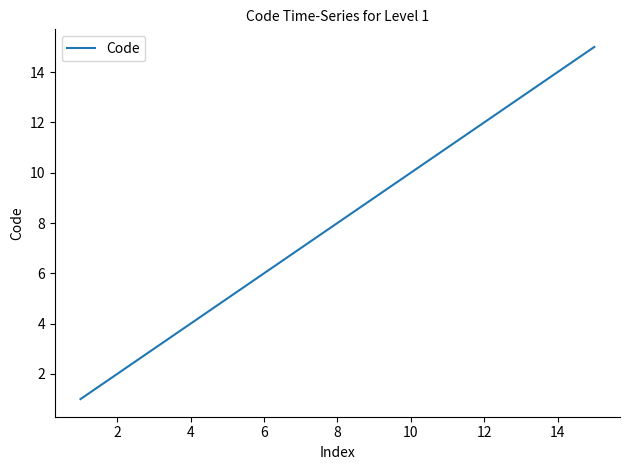

What is the difference between the maximum and minimum values?

14